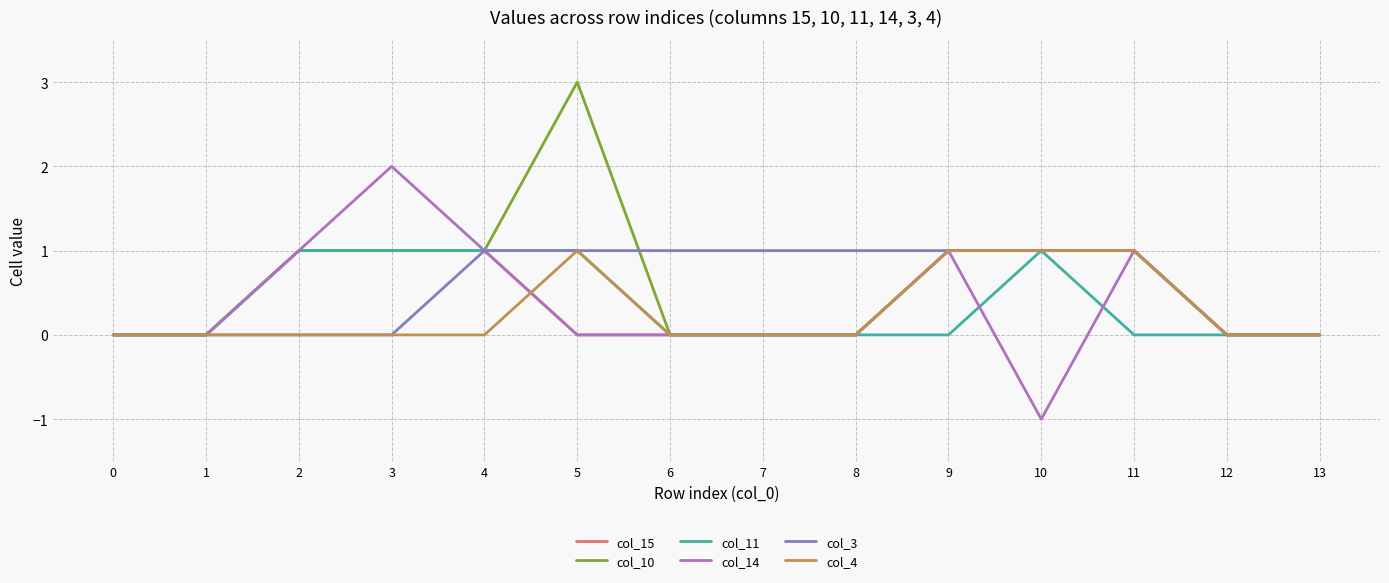

At which category does col_14 reach its first local peak?

3